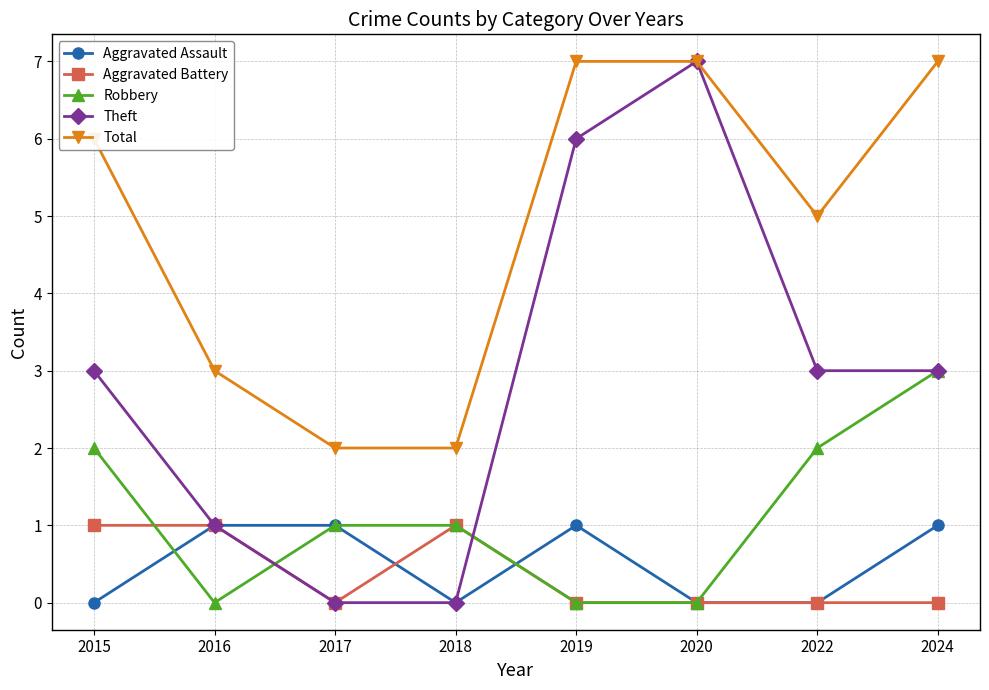

What is the value of the Aggravated Battery point at the 4th from the left?

1